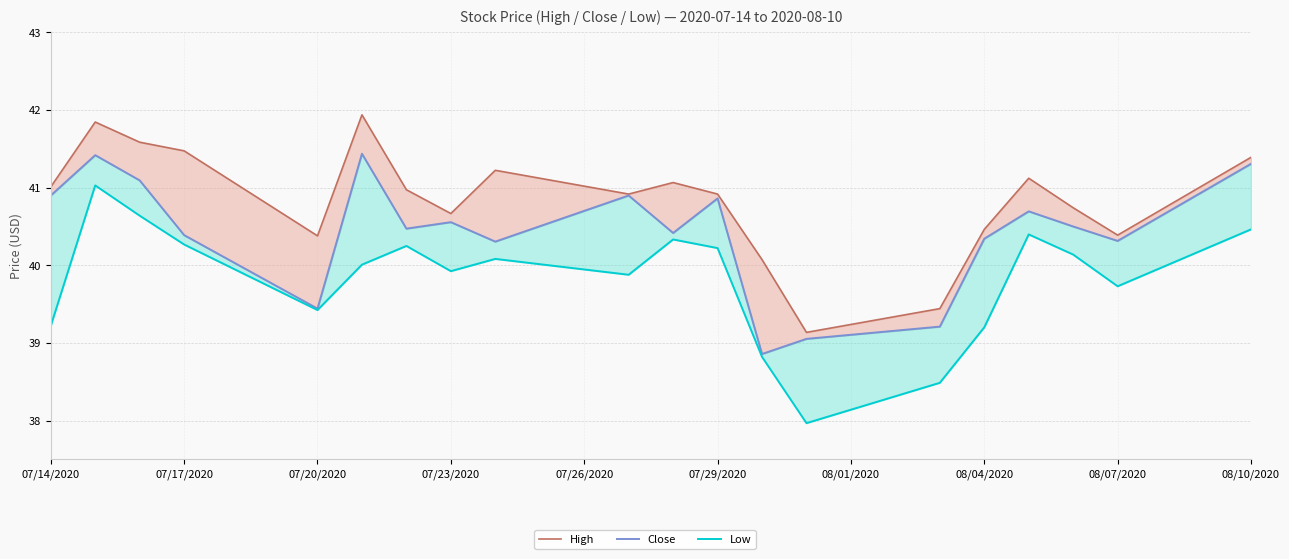

Which series has the largest total across all categories?

High